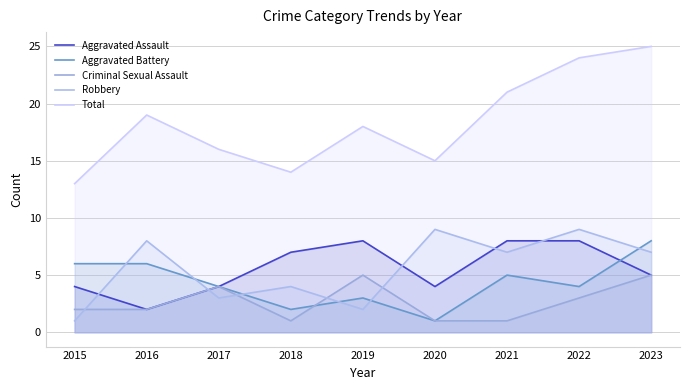

Where does the Total series first go above 18?

2016